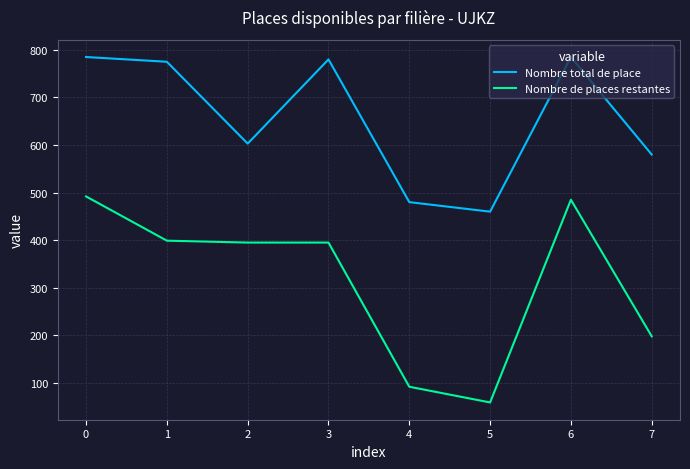

Reading right to left, transcribe all the data shown in this chart.

Nombre total de place: 580	785	460	480	780	603	775	785
Nombre de places restantes: 198	485	59	92	395	395	399	492